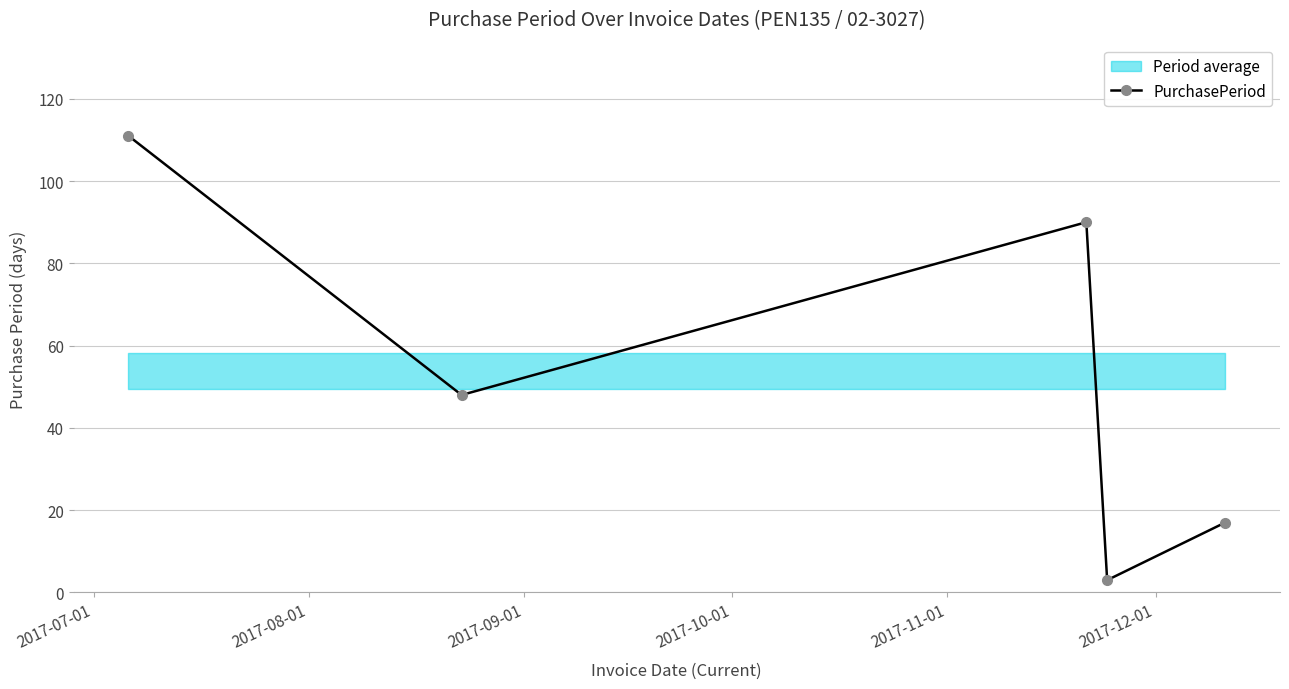

What is the smallest value displayed?

3